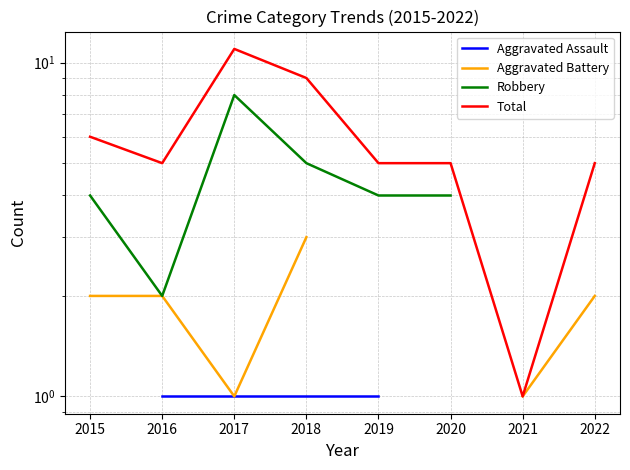

True or false: Aggravated Assault and Total cross at least once.

False